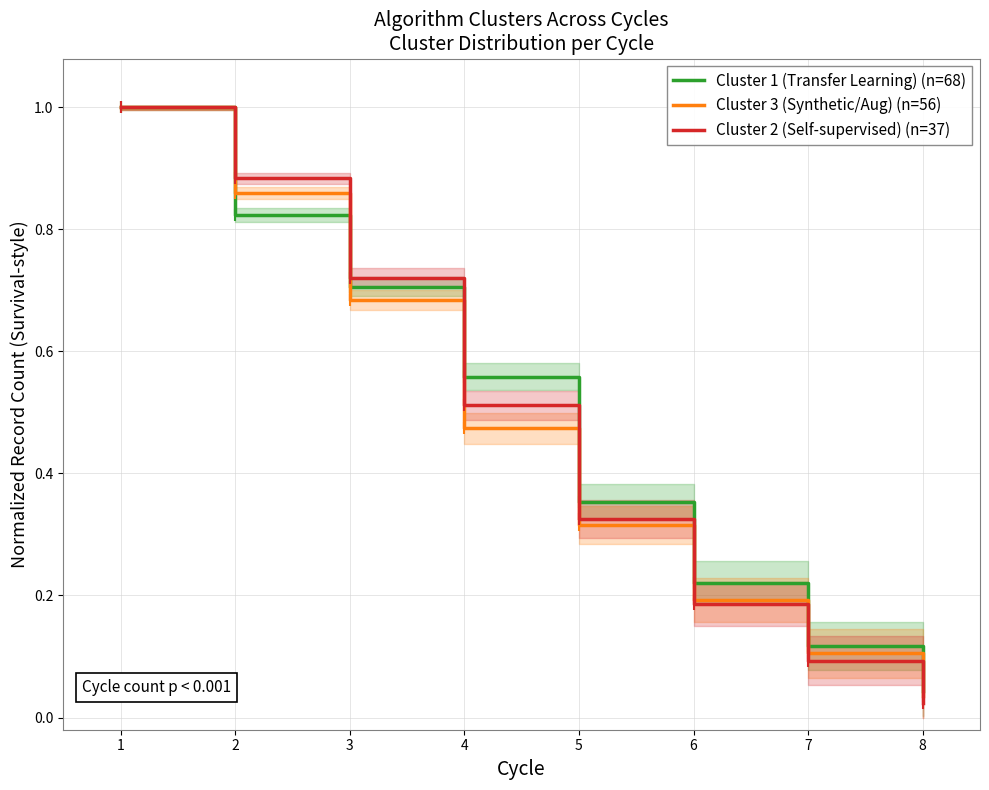

Read the Cluster 2 (Self-supervised) (n=37) value at 7.

0.1